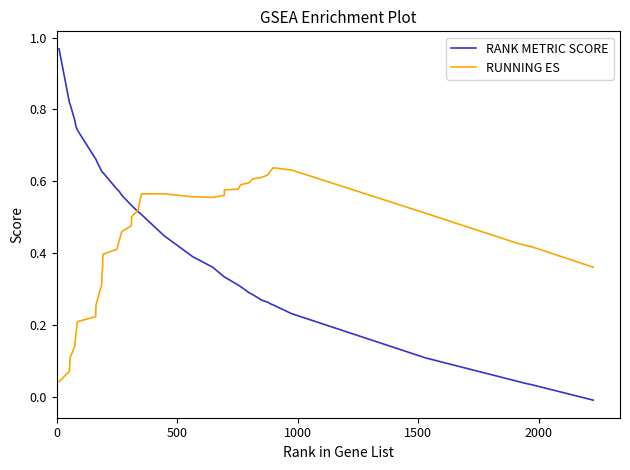

Which series ends up on top after the final intersection of RUNNING ES and RANK METRIC SCORE?

RUNNING ES